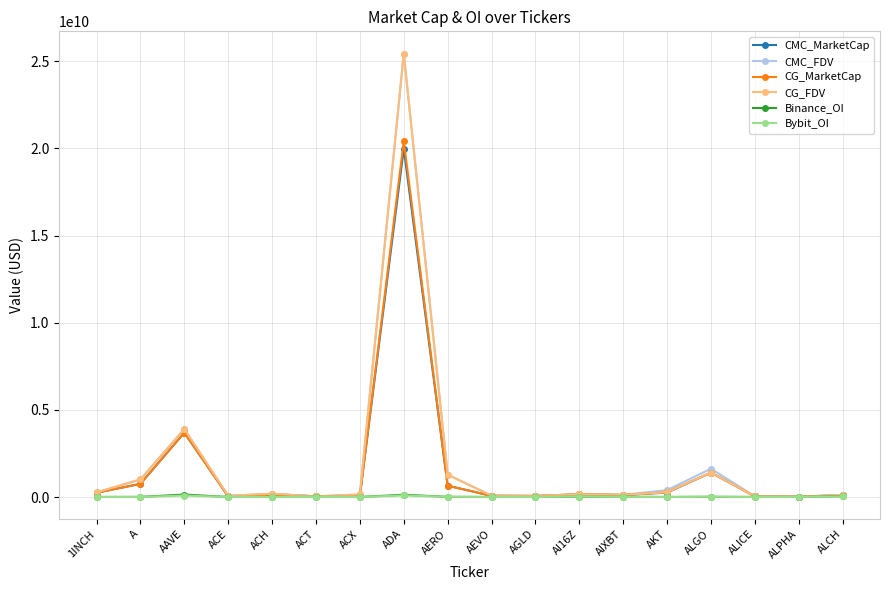

What is the difference between the CG_FDV values at A and ACE?

937368051.0